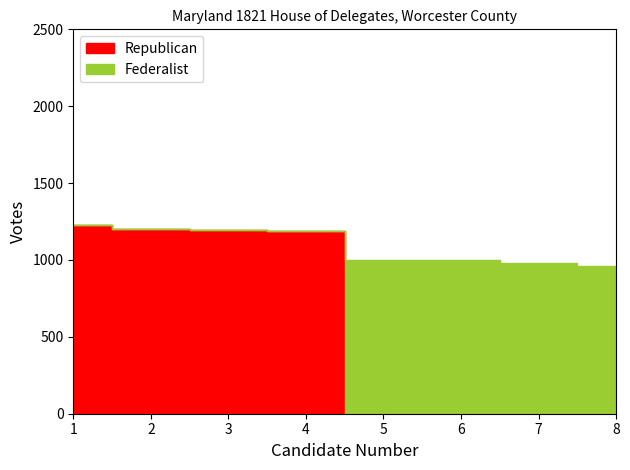

What are all the series names shown in the legend?

Republican, Federalist